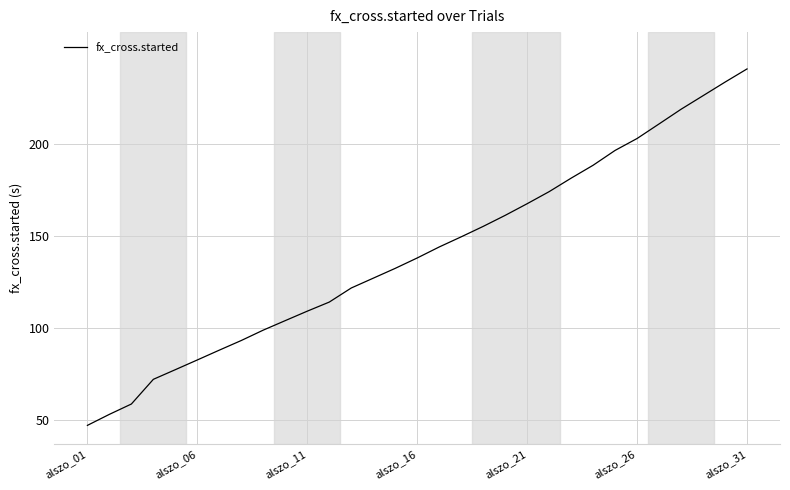

How many values exceed 138?

16